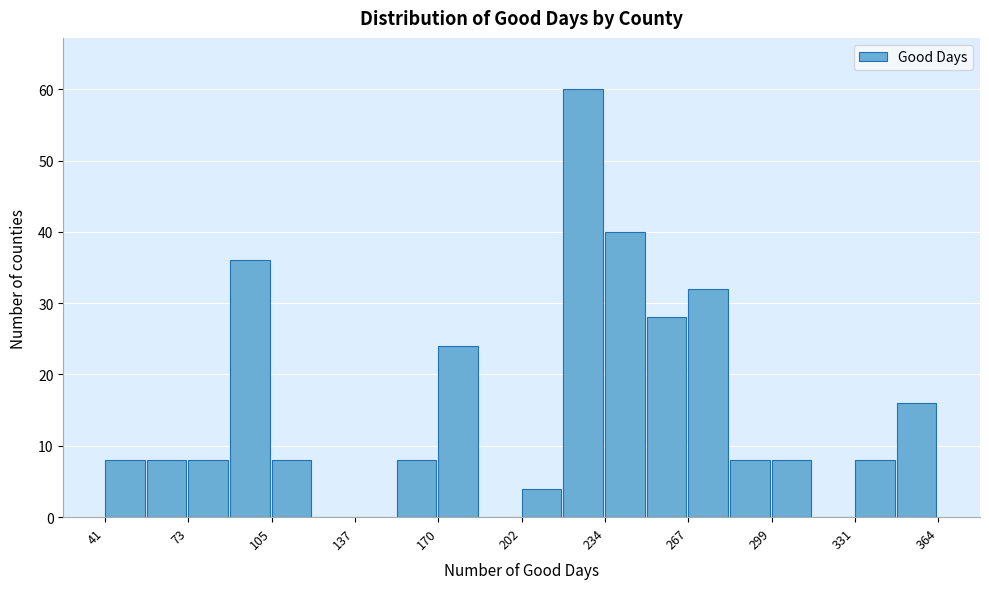

Read against the x-axis, roughly where is the centre of the tallest bar?

225